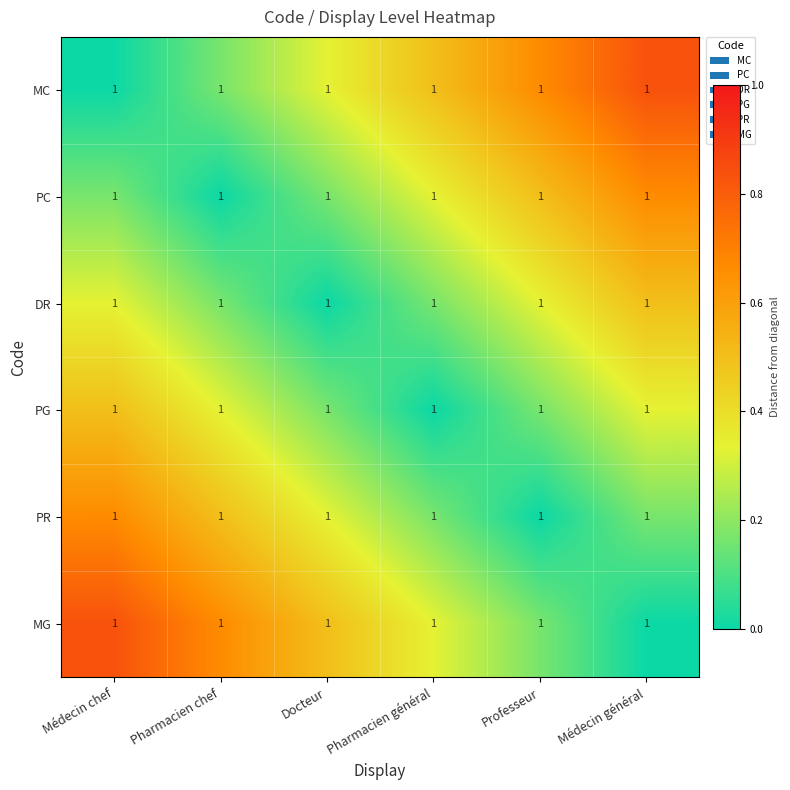

What is the maximum value shown in the chart?

0.8